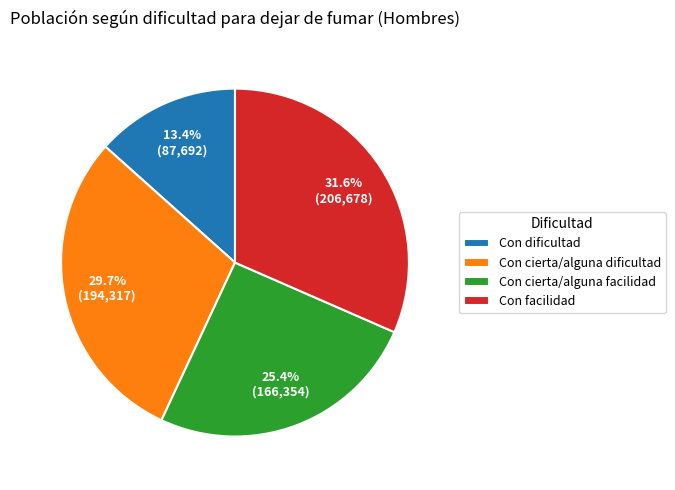

What percentage is the Con facilidad slice, to the nearest percent?

32%